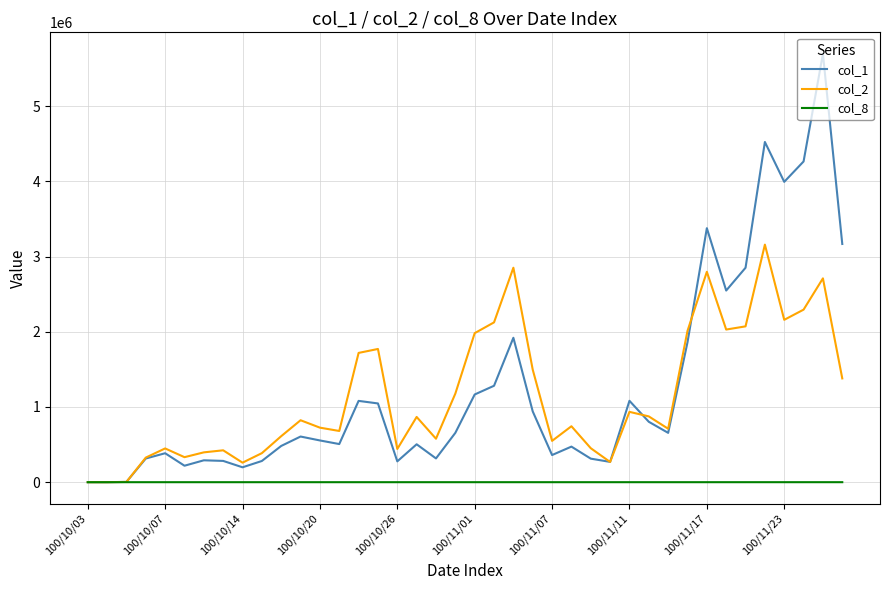

True or false: col_1 has more than 2 interior local peaks.

True